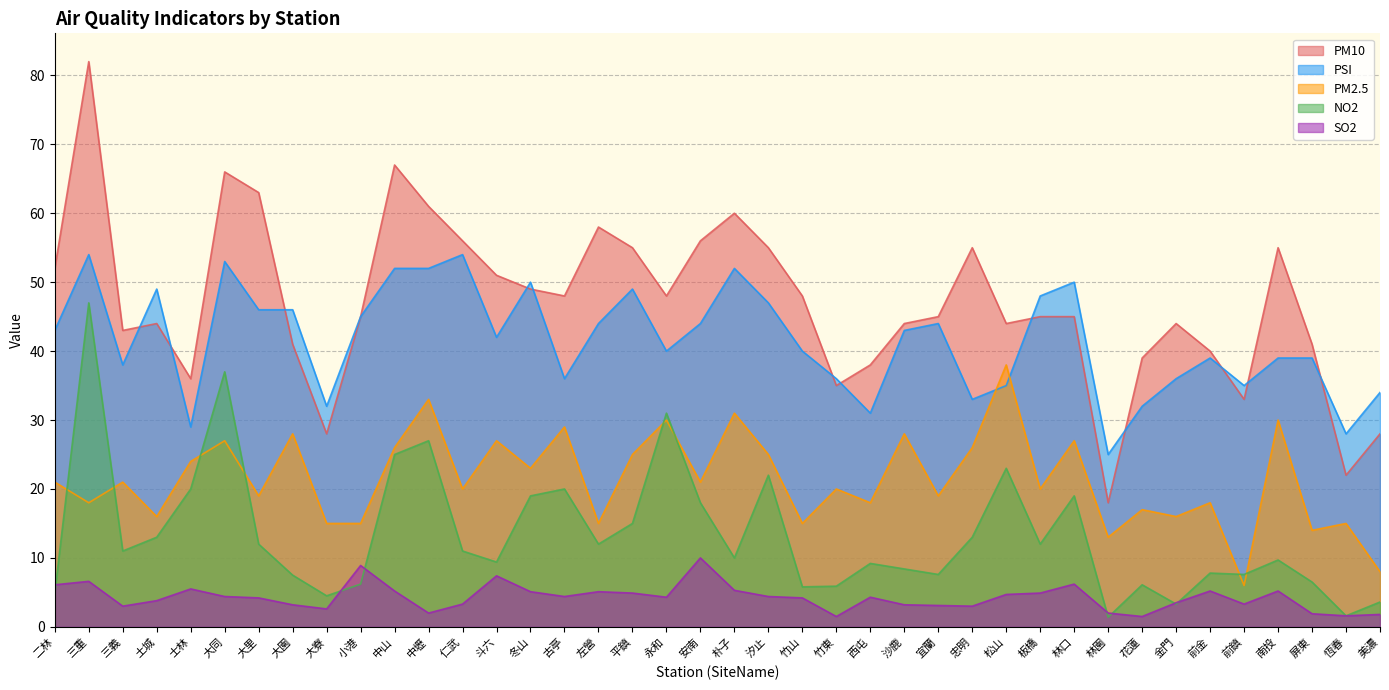

What value does the NO2 series have at 斗六?

9.4